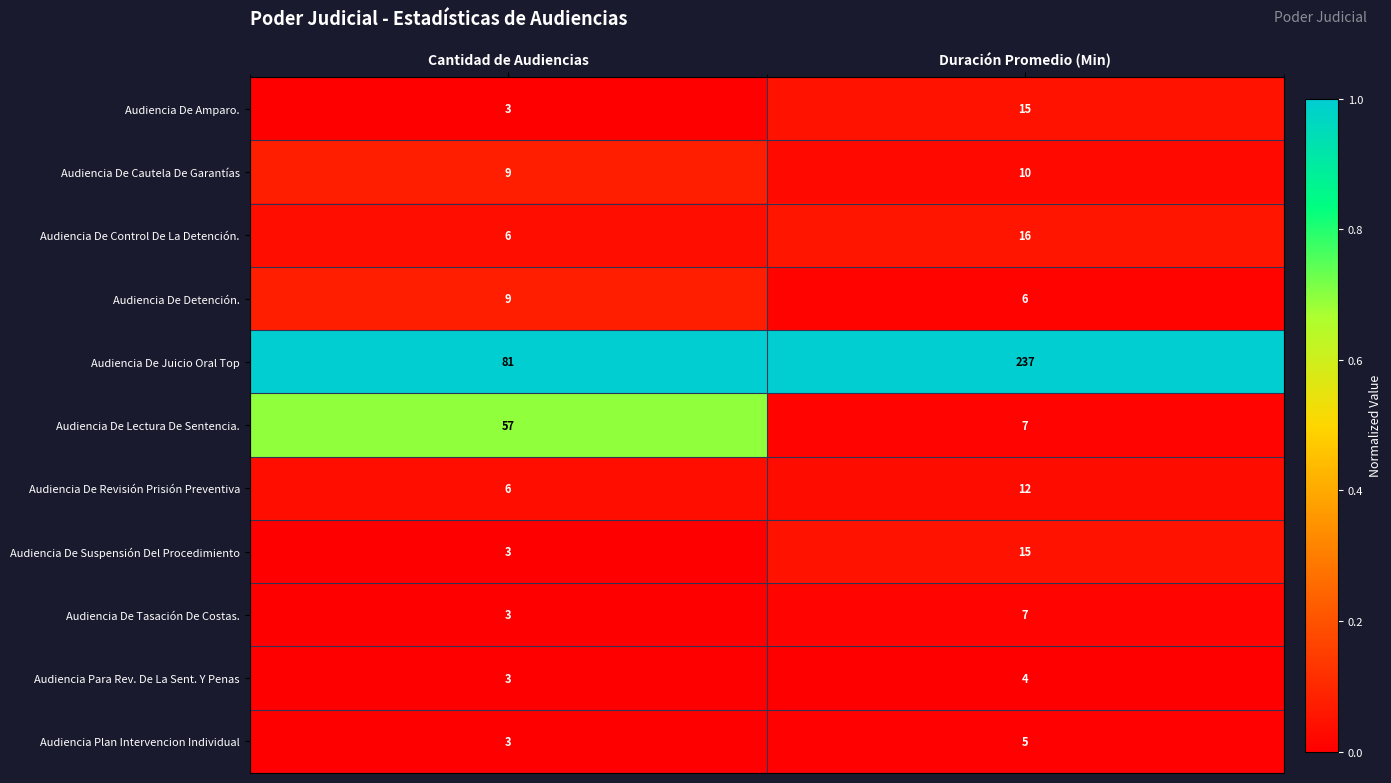

Reading left to right, transcribe all the data shown in this chart.

Audiencia De Amparo.: Cantidad de Audiencias=3	Duración Promedio (Min)=15
Audiencia De Cautela De Garantías: Cantidad de Audiencias=9	Duración Promedio (Min)=10
Audiencia De Control De La Detención.: Cantidad de Audiencias=6	Duración Promedio (Min)=16
Audiencia De Detención.: Cantidad de Audiencias=9	Duración Promedio (Min)=6
Audiencia De Juicio Oral Top: Cantidad de Audiencias=81	Duración Promedio (Min)=237
Audiencia De Lectura De Sentencia.: Cantidad de Audiencias=57	Duración Promedio (Min)=7
Audiencia De Revisión Prisión Preventiva: Cantidad de Audiencias=6	Duración Promedio (Min)=12
Audiencia De Suspensión Del Procedimiento: Cantidad de Audiencias=3	Duración Promedio (Min)=15
Audiencia De Tasación De Costas.: Cantidad de Audiencias=3	Duración Promedio (Min)=7
Audiencia Para Rev. De La Sent. Y Penas: Cantidad de Audiencias=3	Duración Promedio (Min)=4
Audiencia Plan Intervencion Individual: Cantidad de Audiencias=3	Duración Promedio (Min)=5